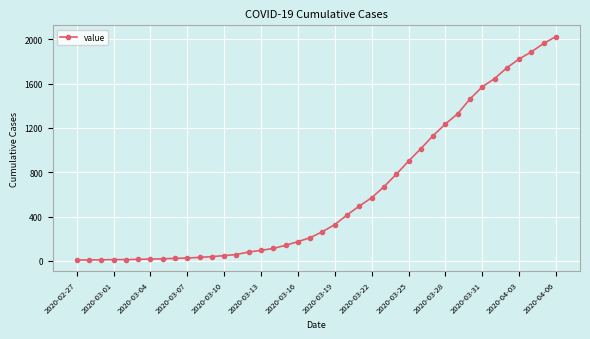

What is the sum of all values?

24361